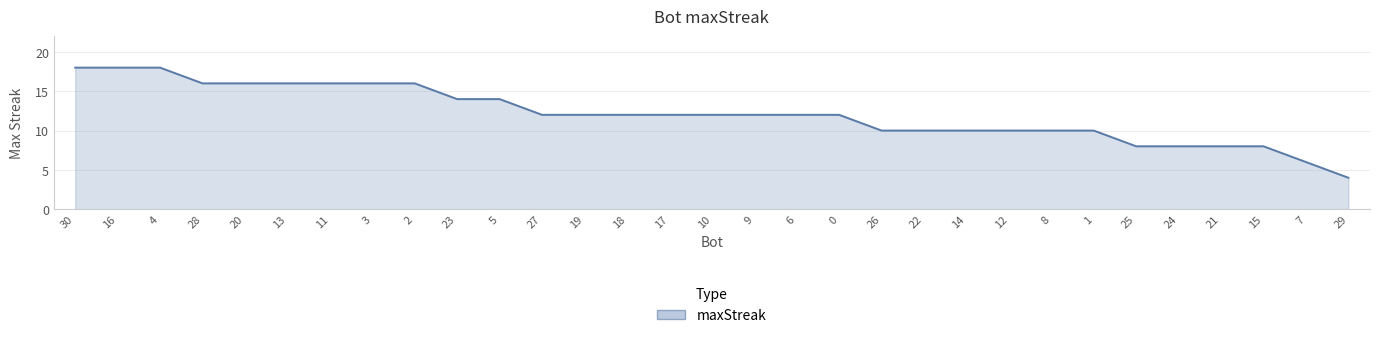

The chart shows a value of 27 at 3. True or false?

False